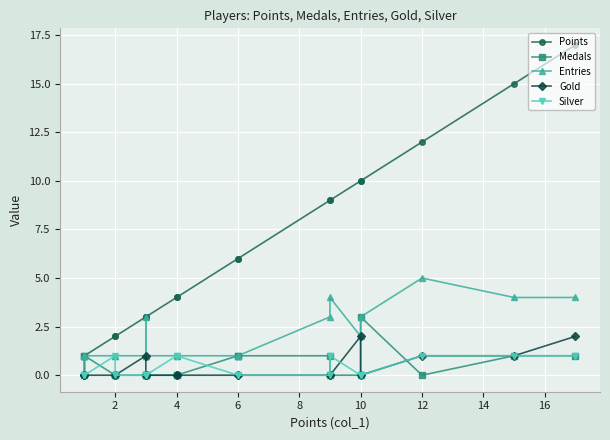

Reading left to right, list all the values displayed in this chart.

Points: 17	15	12	10	10	9	9	6	6	4	4	3	3	3	3	2	2	1	1	1
Medals: 1	1	0	3	0	0	1	1	1	0	0	0	0	0	0	0	0	1	0	1
Entries: 4	4	5	3	2	4	3	1	1	1	1	1	1	3	1	1	1	1	1	1
Gold: 2	1	1	0	2	0	0	0	0	0	0	0	0	0	1	0	0	0	0	0
Silver: 1	1	1	0	0	1	0	0	0	1	1	0	0	0	0	0	1	0	0	0